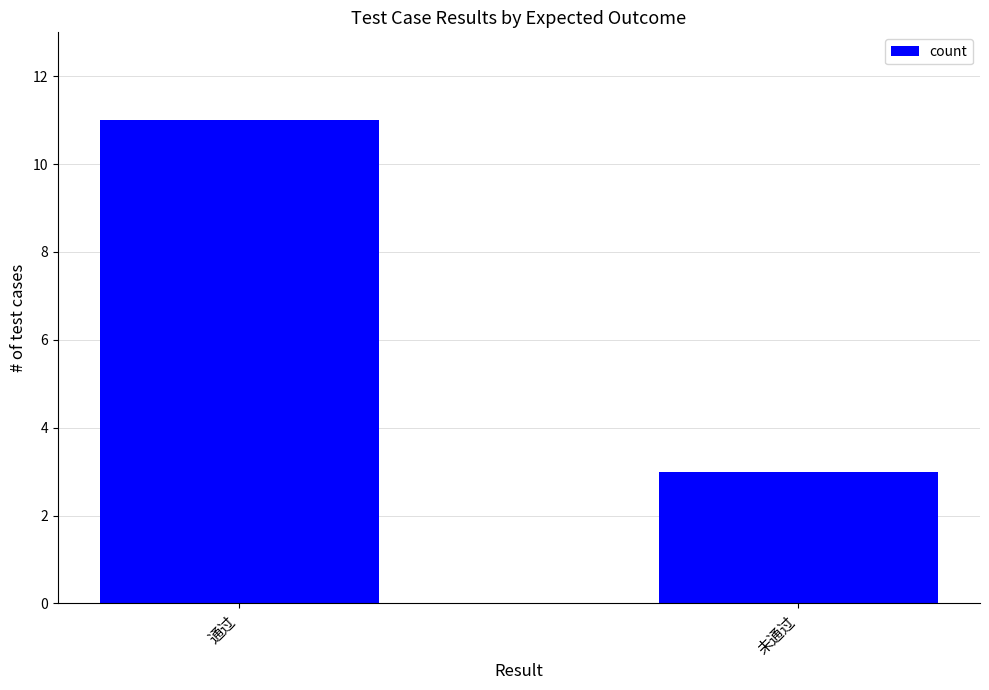

How many data points are less than 11?

1